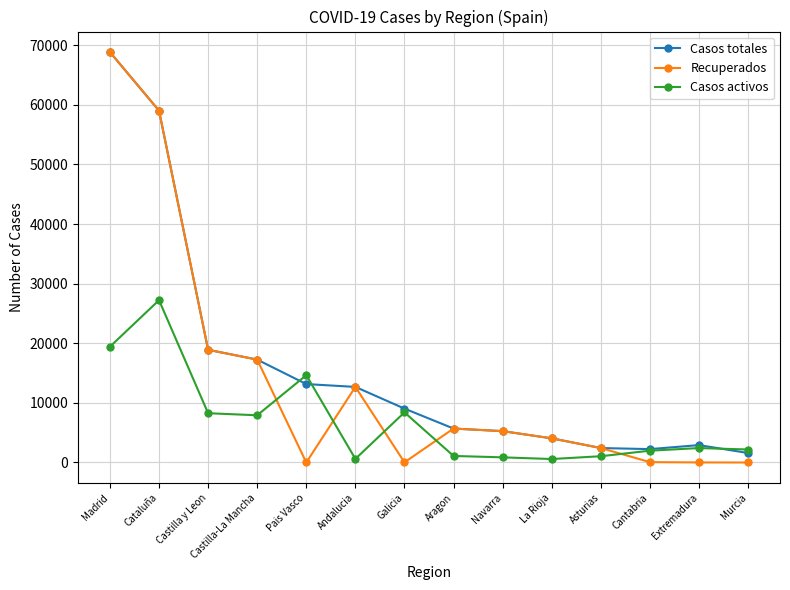

What is the label of the 8th point from the left?

Aragon